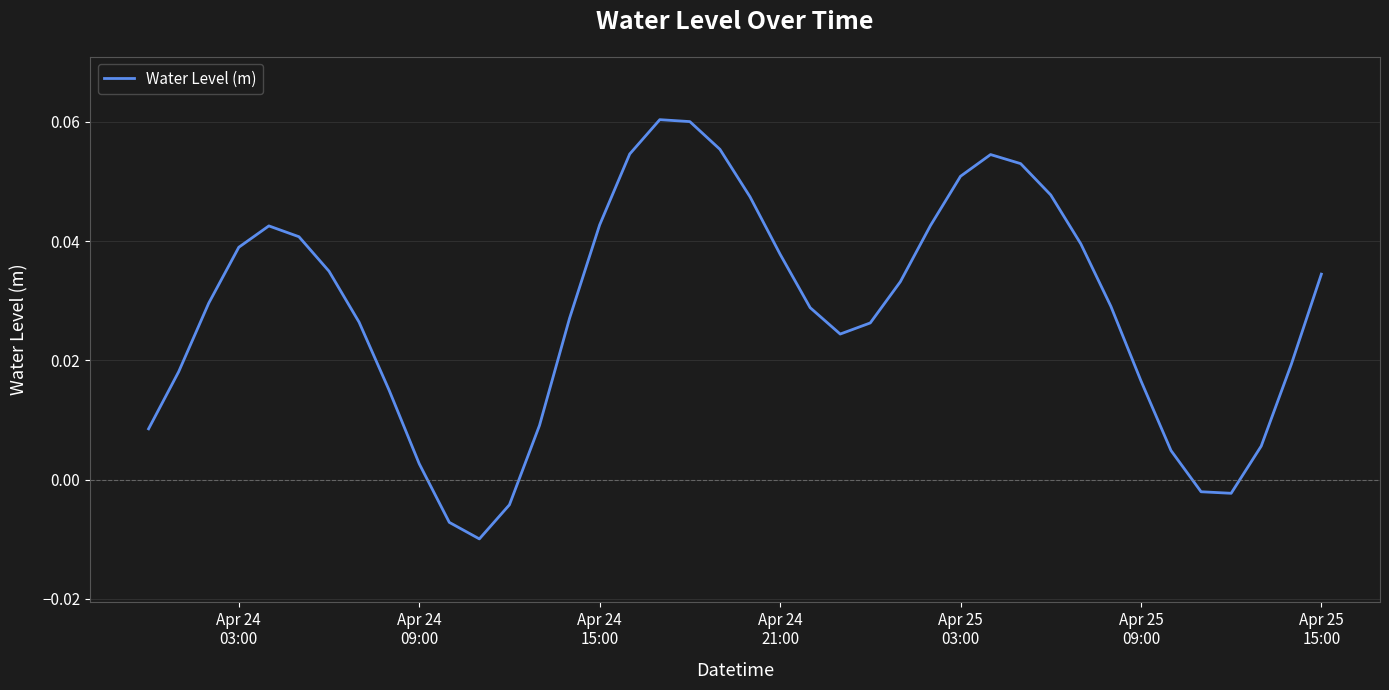

Does the chart have visible grid lines?

Yes